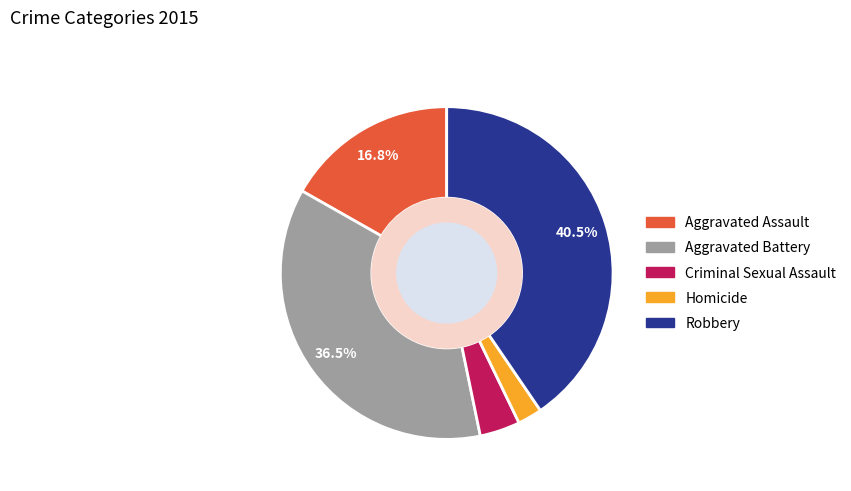

Which slice is the largest?

Robbery